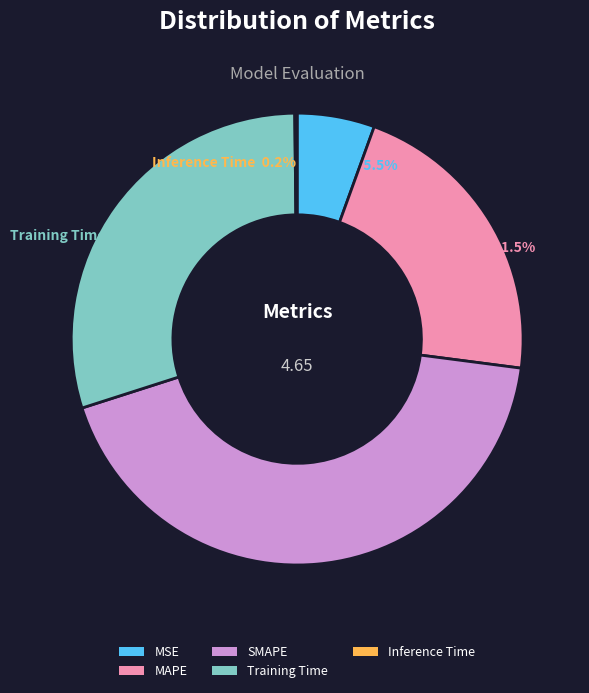

Which has a higher value, MAPE or MSE?

MAPE